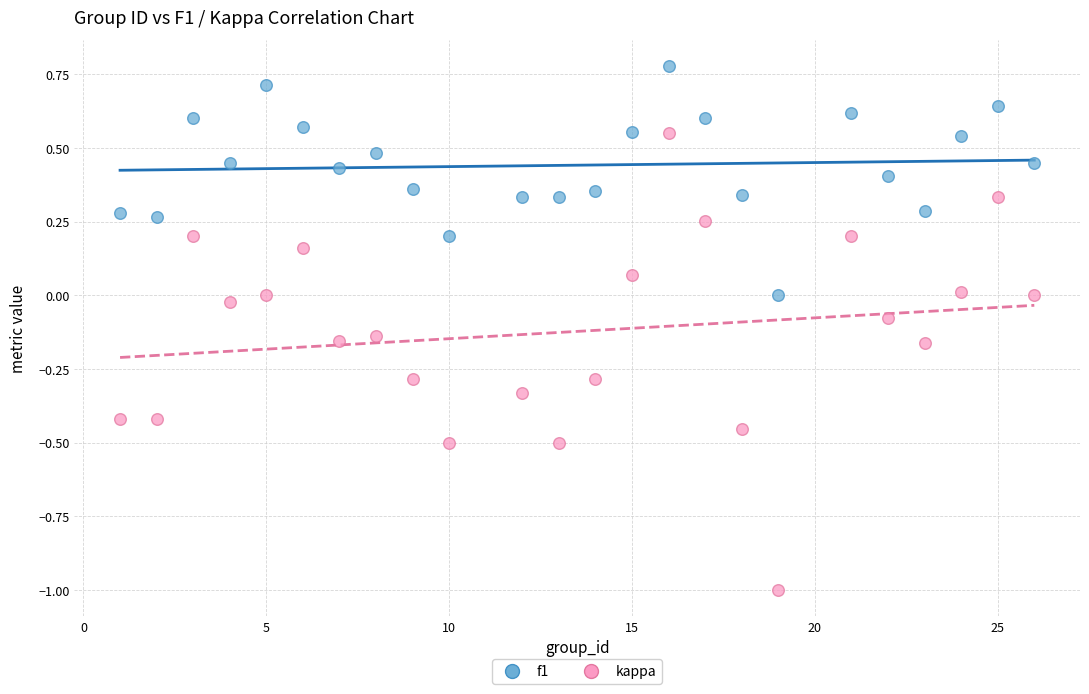

Across all data points, what is the range of X values (max minus min)?

25.0